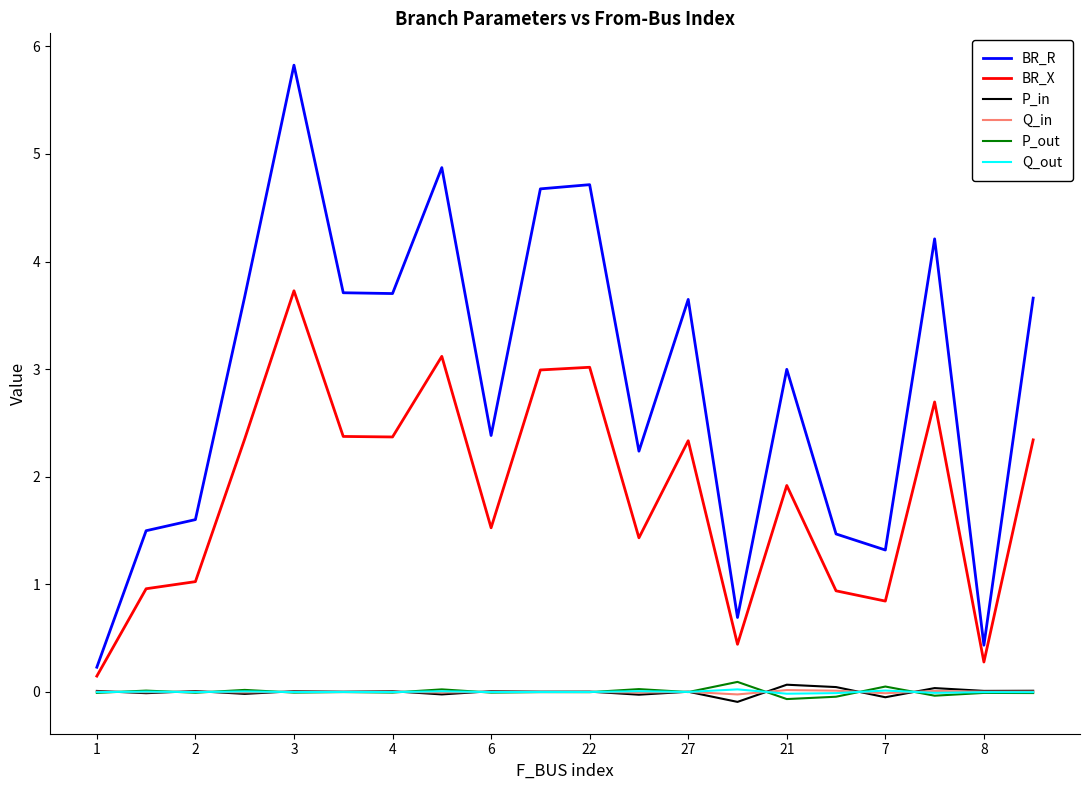

Which series has the largest total across all categories?

BR_R